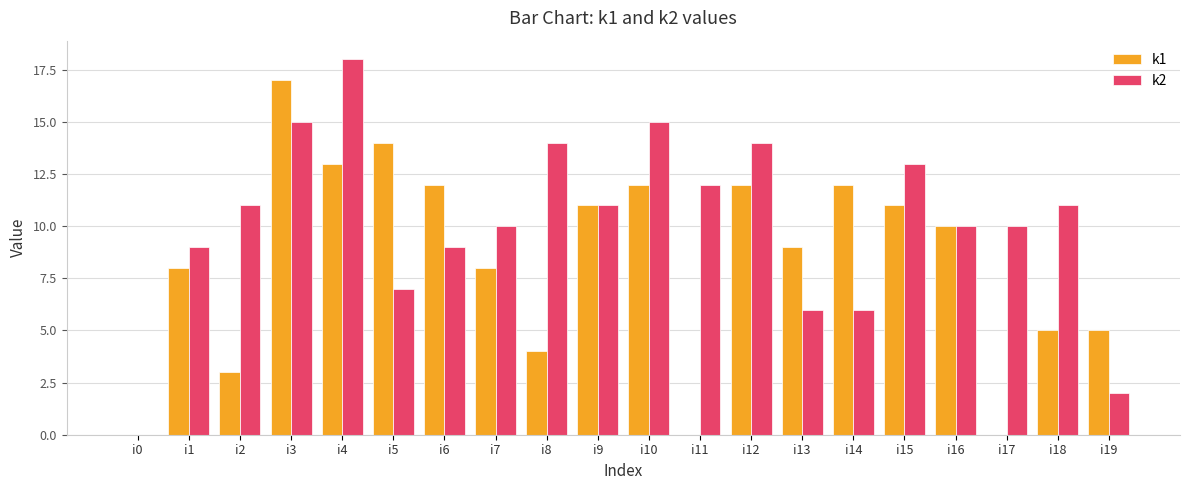

What value does the k2 series have at i19?

2